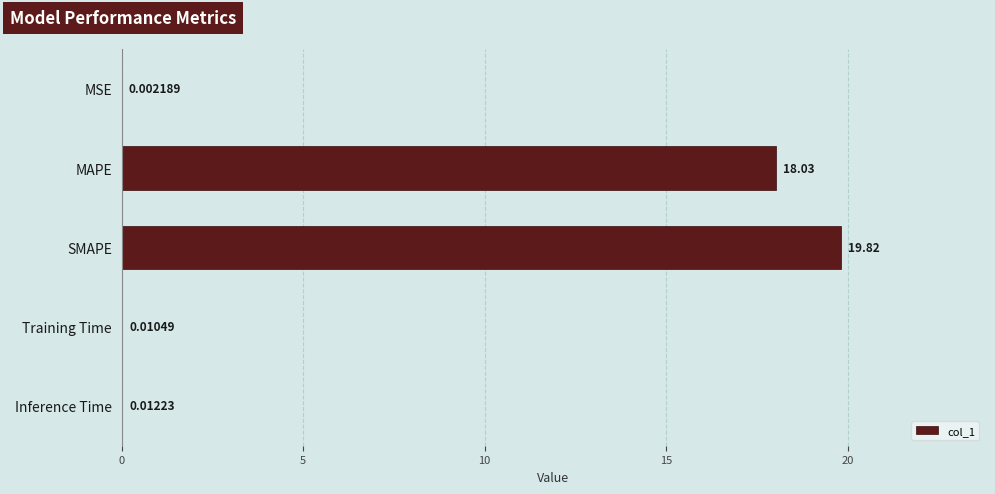

Which category has the highest value across all series?

SMAPE